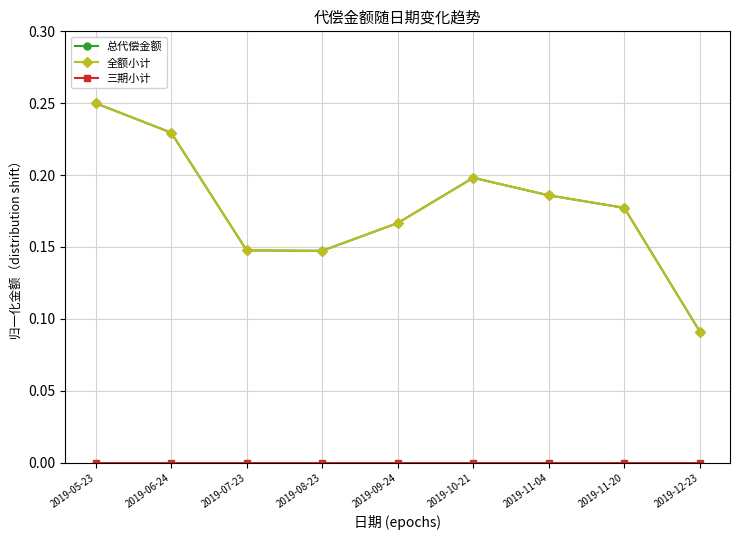

Is this an area chart (filled region under the line)?

No